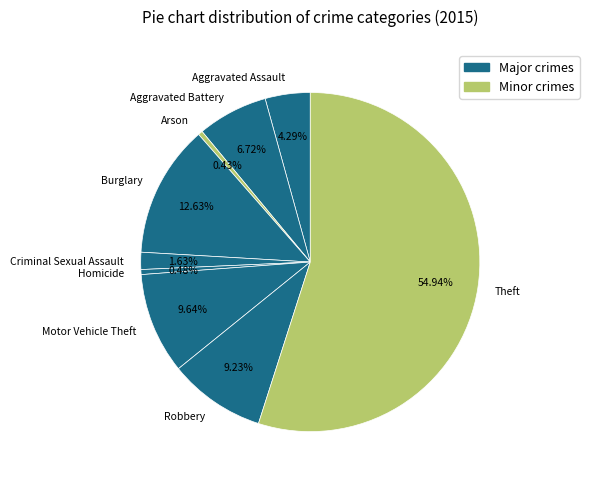

What is the ratio of the value at Burglary to the value at Homicide?

26.6